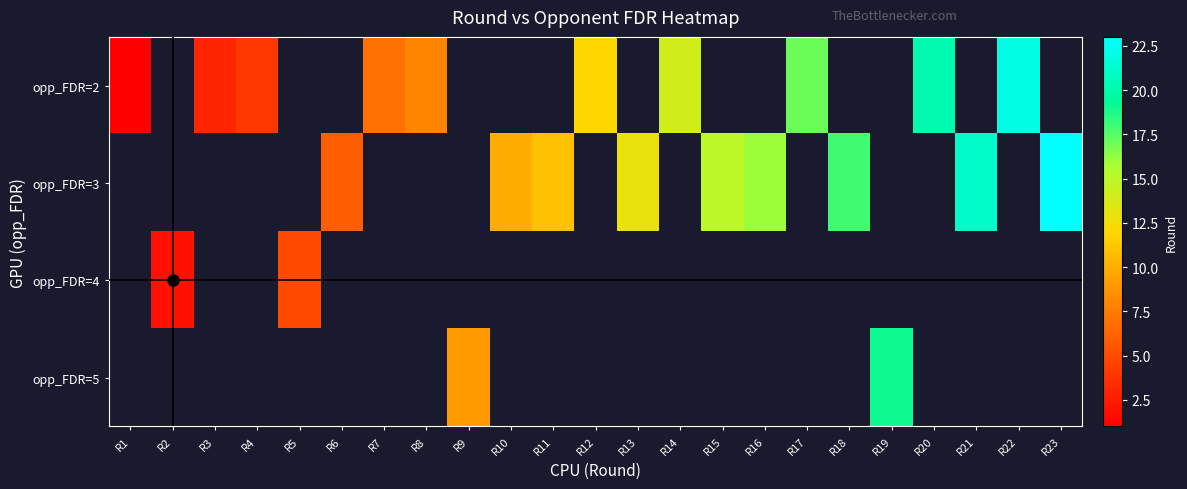

At which label does opp_FDR=2 reach its peak?

R22